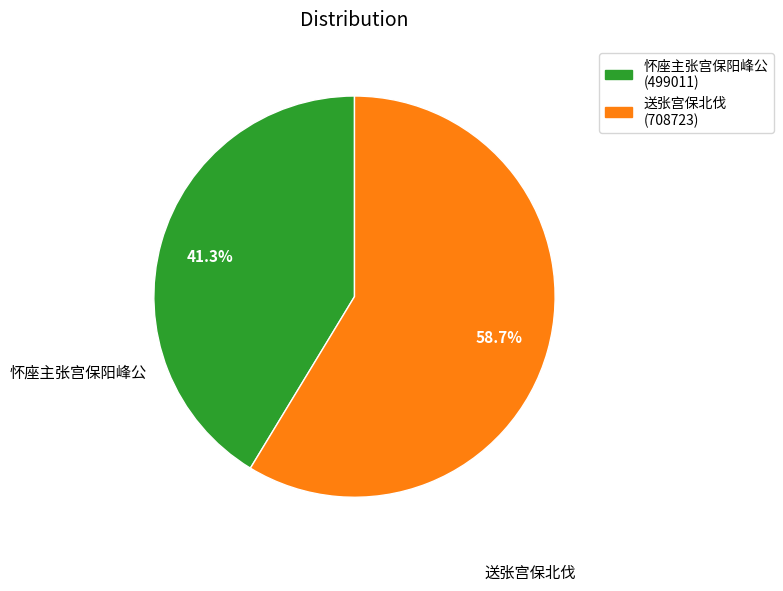

Which has a higher value, 送张宫保北伐 or 怀座主张宫保阳峰公?

送张宫保北伐